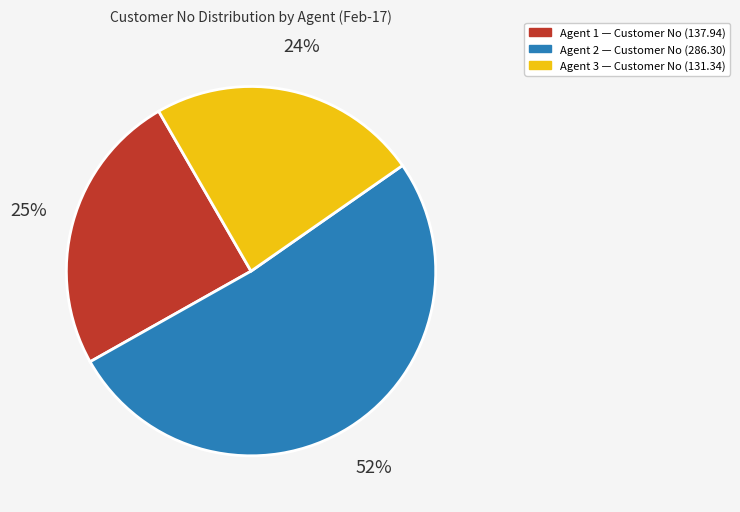

To the nearest percent, what percentage of the pie is Agent 1?

25%